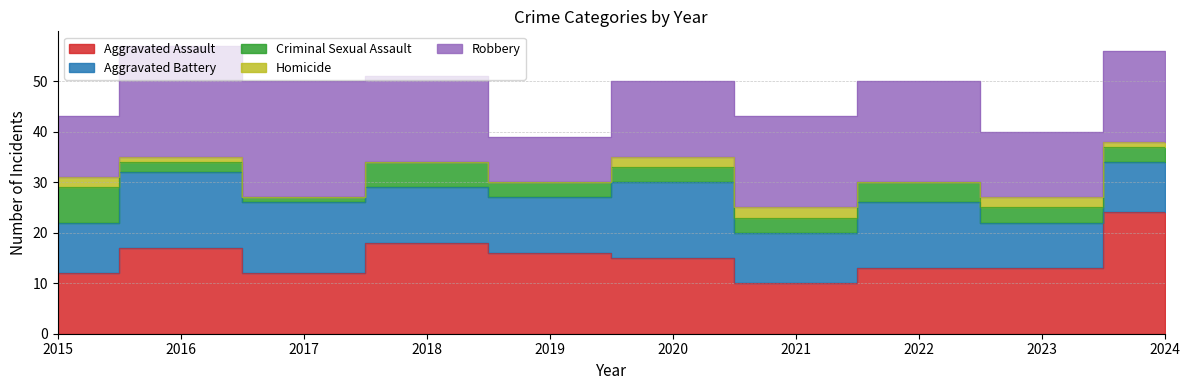

How many values in the Criminal Sexual Assault series are below 3?

2